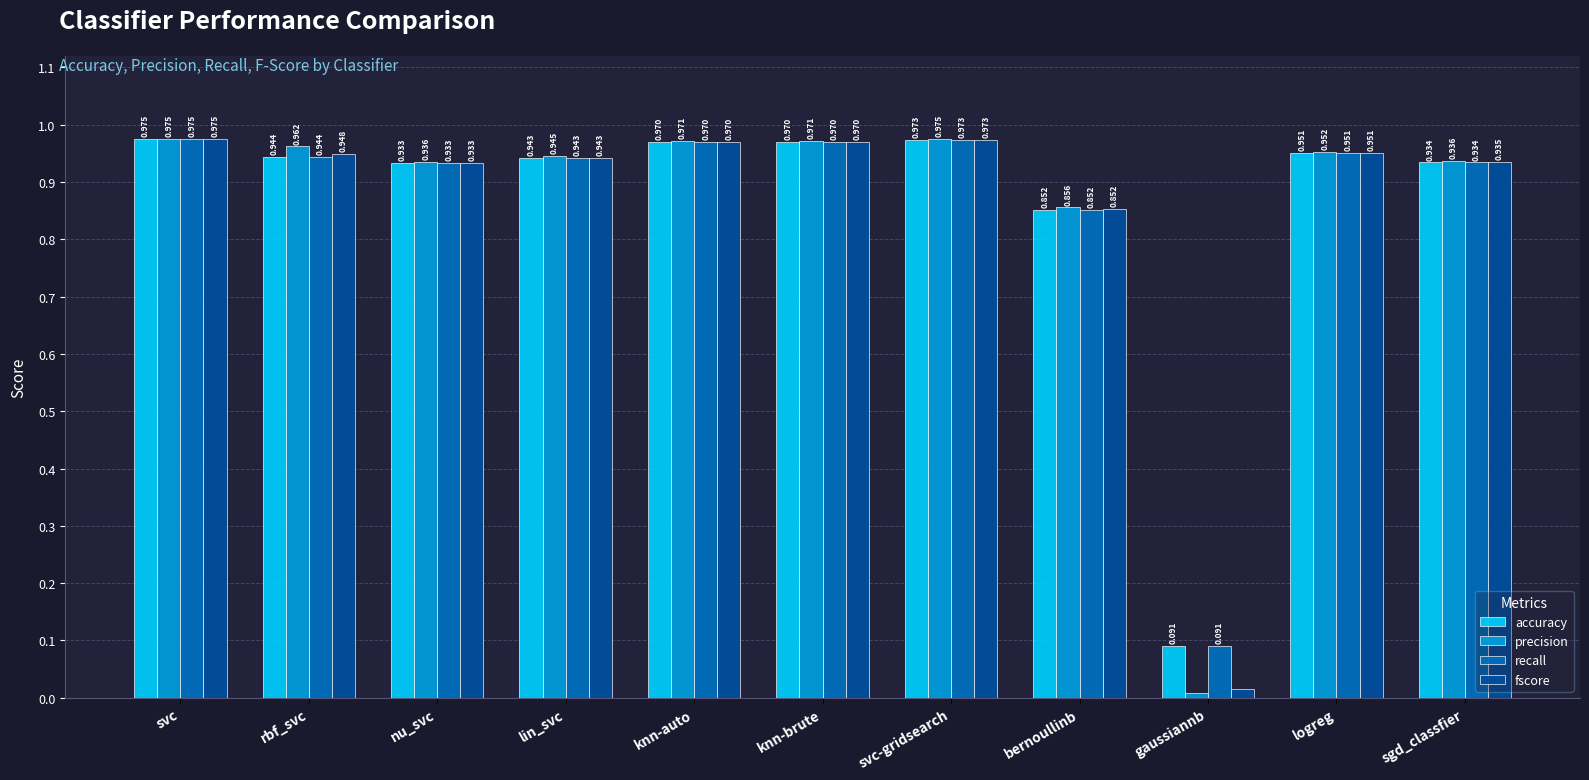

How many bars are there in each group?

4